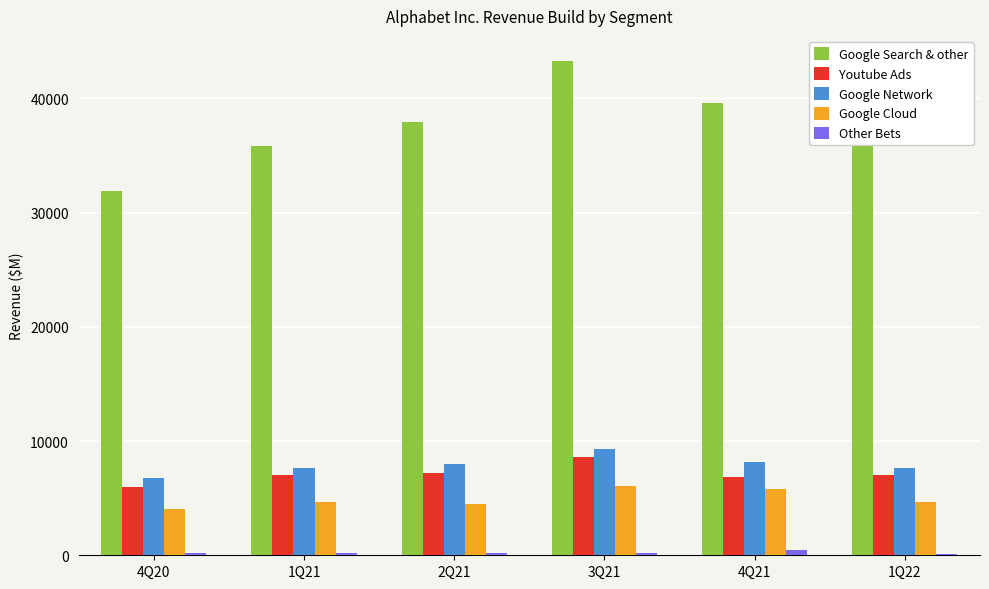

At which label does Google Network reach its minimum?

4Q20